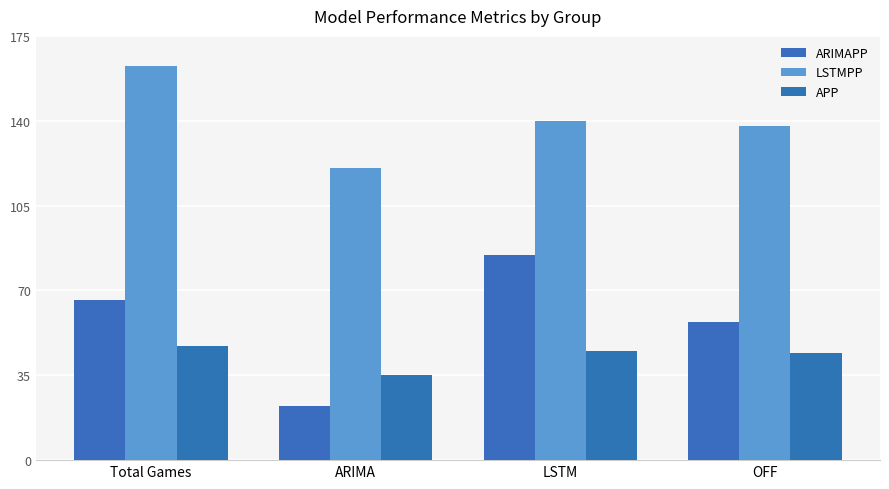

The LSTMPP series shows 137.8 at OFF. True or false?

True